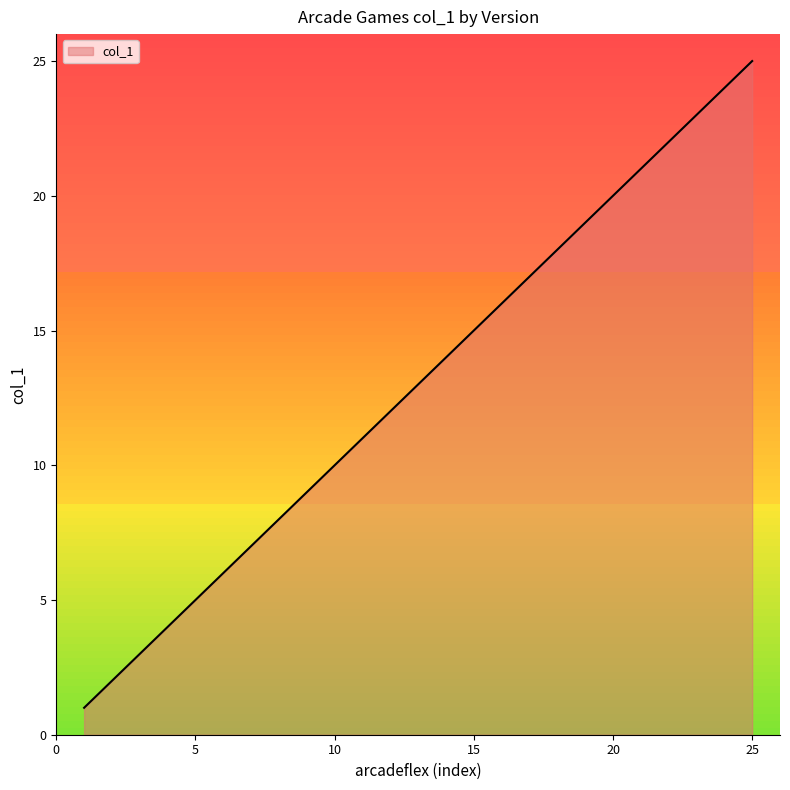

What is the difference between the maximum and minimum values?

24